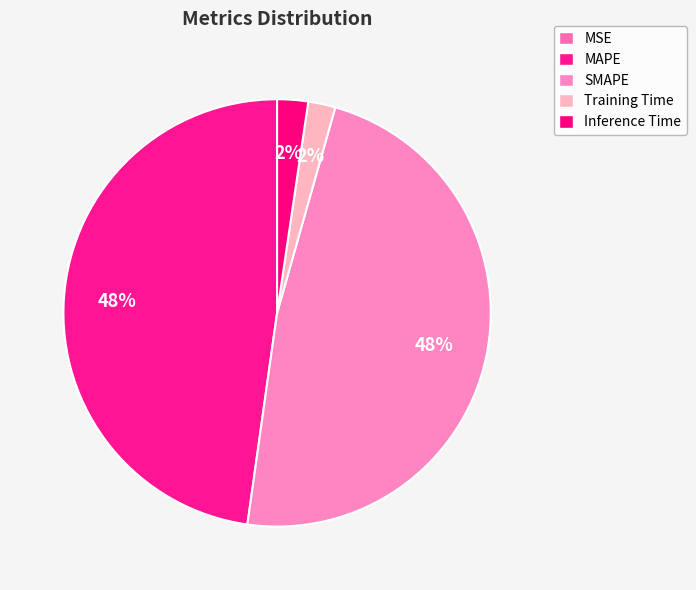

Is the sum of MSE and Inference Time greater than half?

No